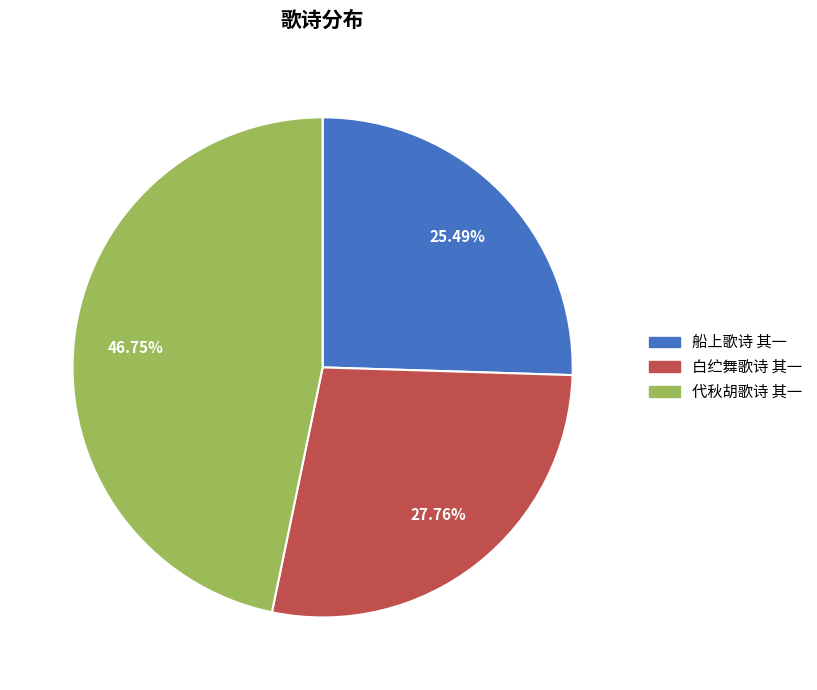

To the nearest percent, what percentage of the pie is 白纻舞歌诗 其一?

28%